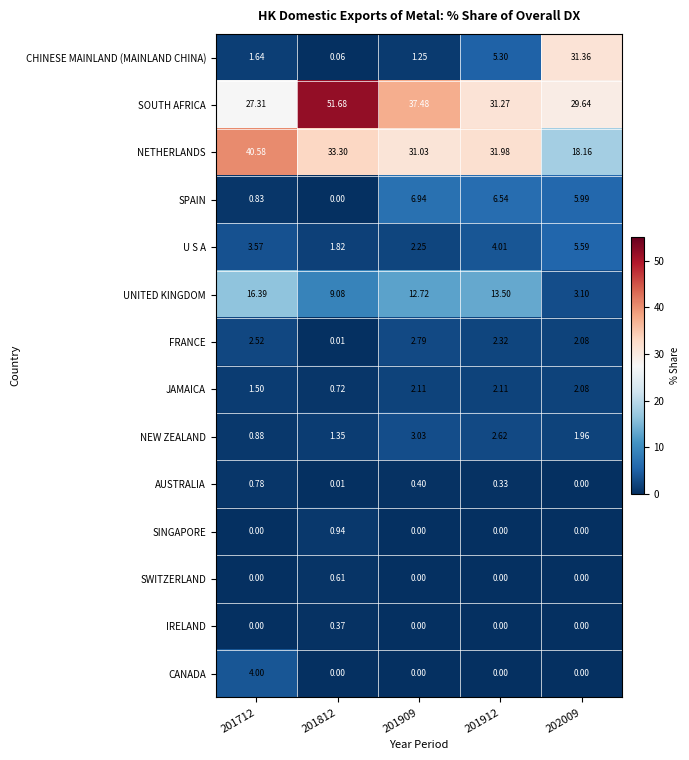

List the series in order of their peak value, highest first.

SOUTH AFRICA, NETHERLANDS, CHINESE MAINLAND (MAINLAND CHINA), UNITED KINGDOM, SPAIN, U S A, CANADA, NEW ZEALAND, FRANCE, JAMAICA, SINGAPORE, AUSTRALIA, SWITZERLAND, IRELAND